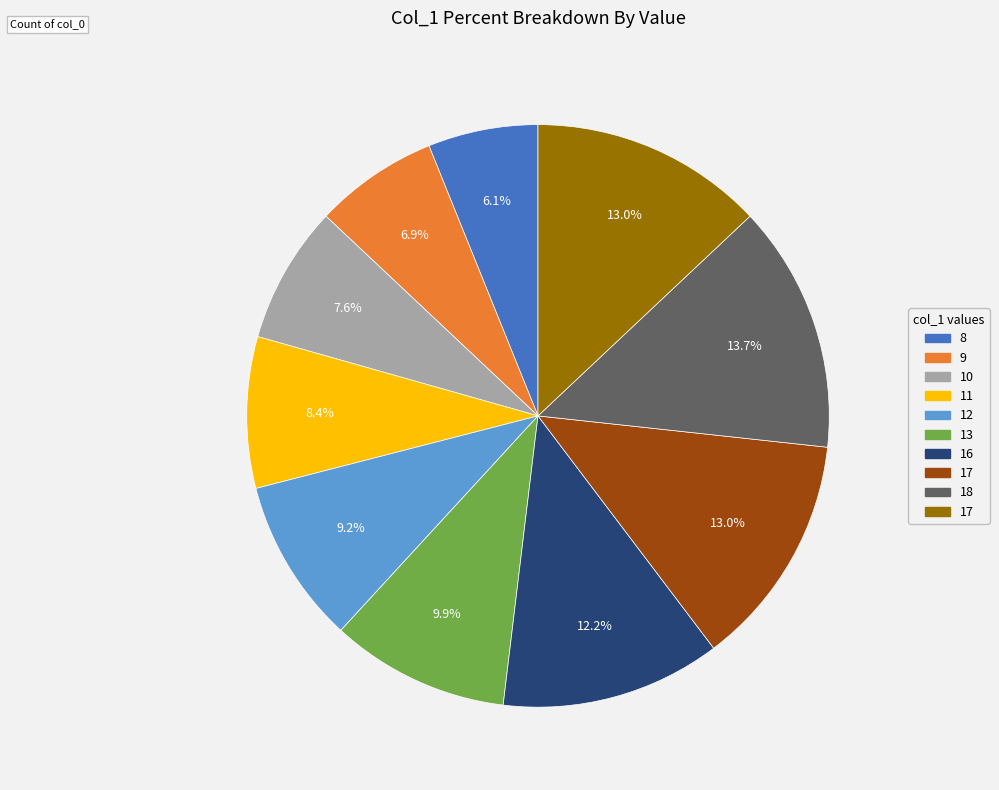

How many segments does this pie chart have?

10